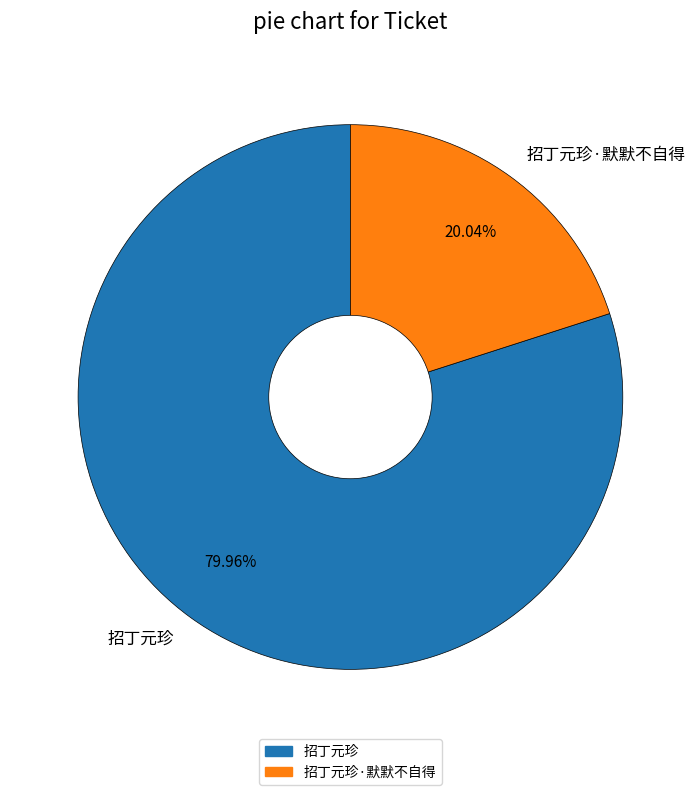

How many slices are in this pie chart?

2